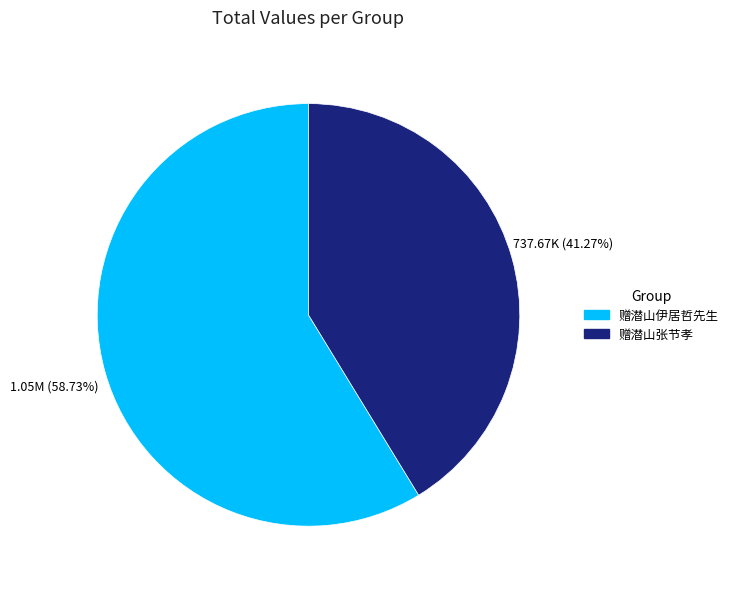

Count the number of slices in the pie.

2